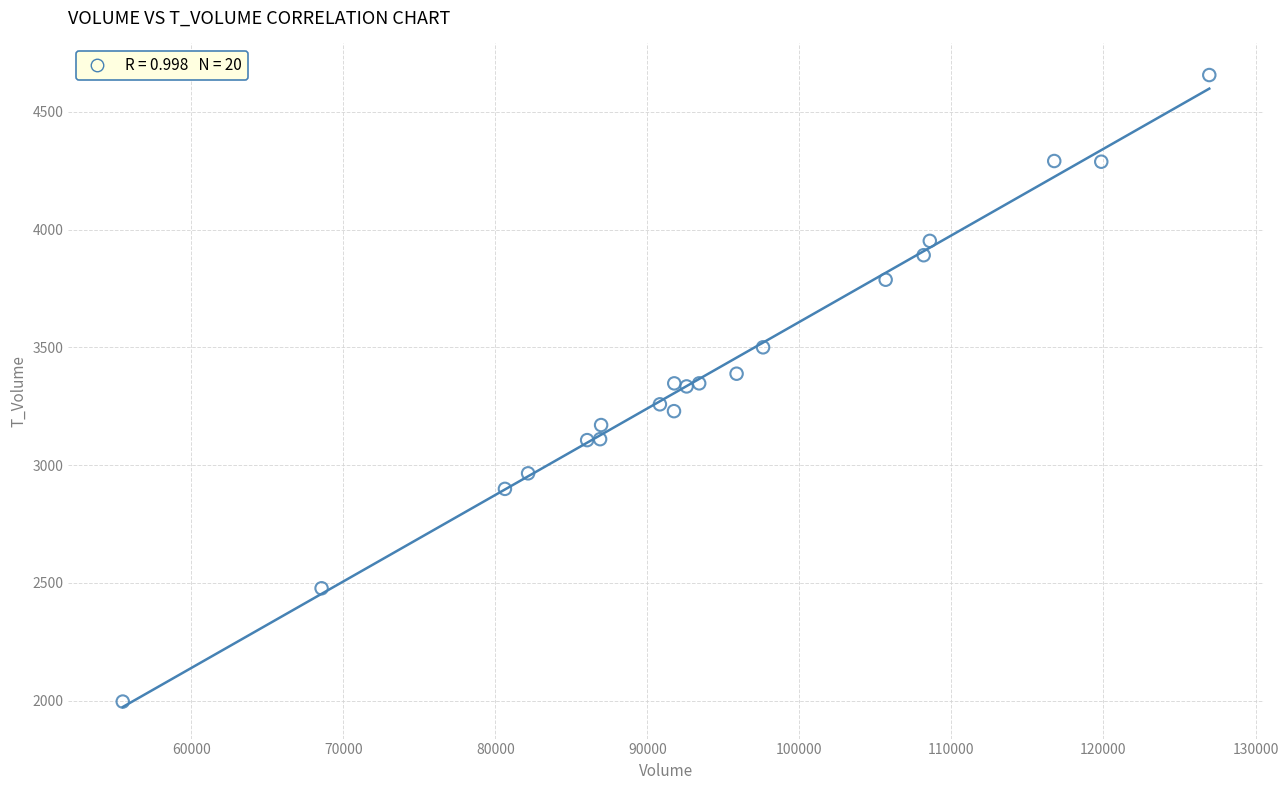

What is the range of X values (max minus min)?

71456